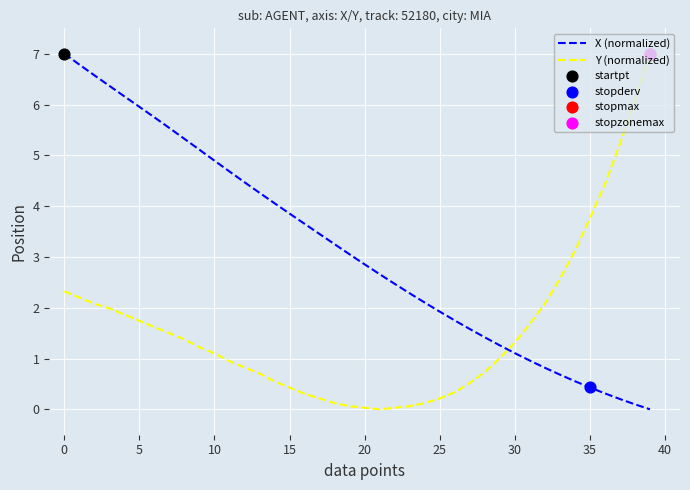

Which series has the largest total across all categories?

X (normalized)